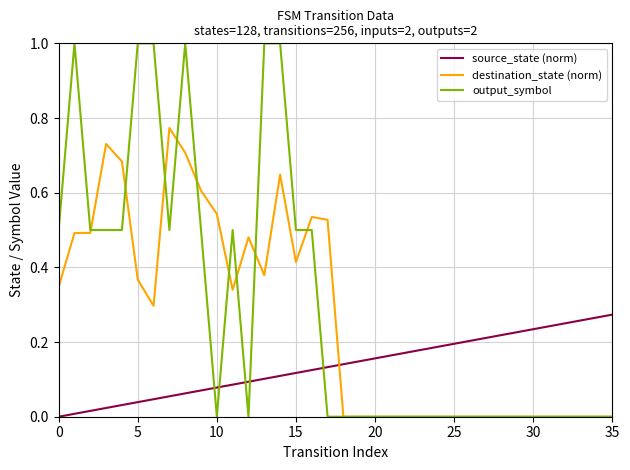

Rank the series by their maximum value, from lowest to highest.

source_state (norm), destination_state (norm), output_symbol